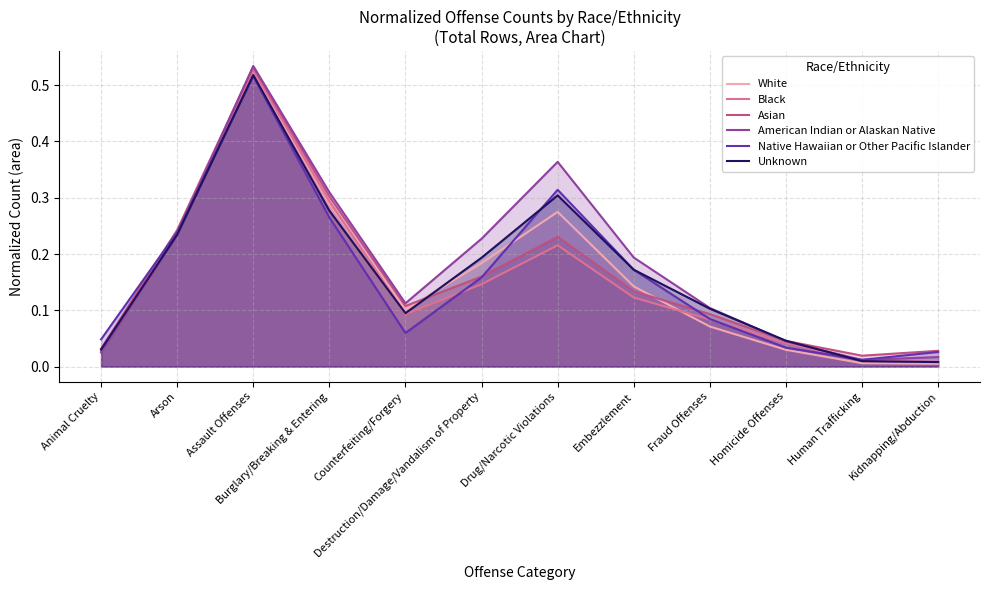

Read the White value at Counterfeiting/Forgery.

0.1